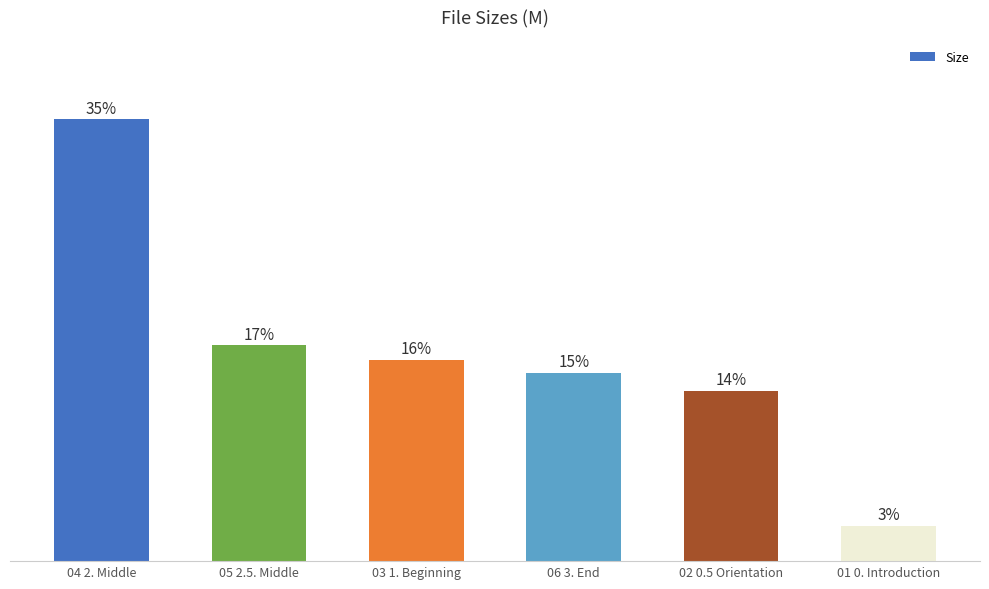

What is the difference between the maximum and minimum values?

16.7